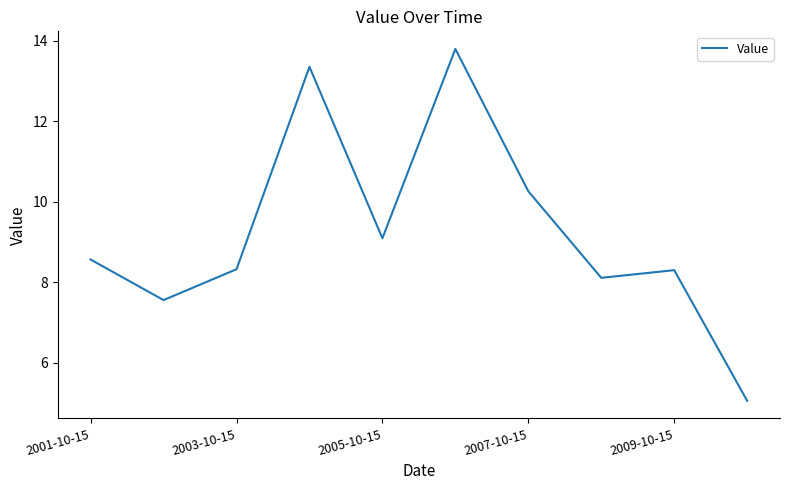

What is the maximum value shown in the chart?

13.8